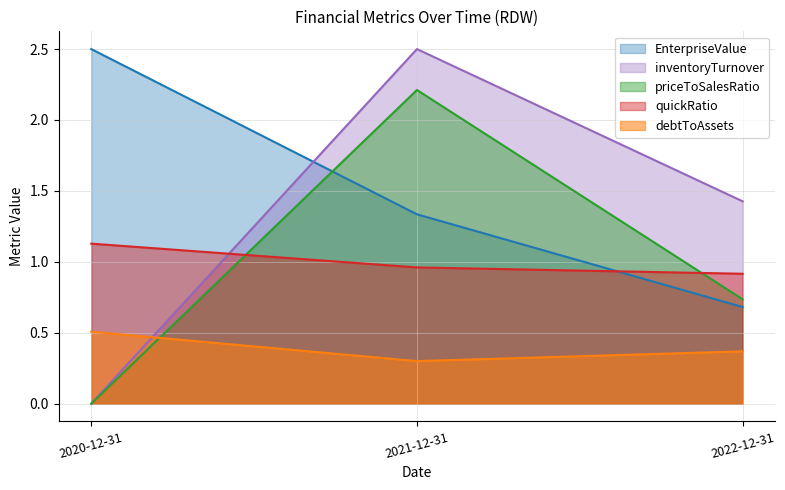

What position from the left is 2021-12-31?

2